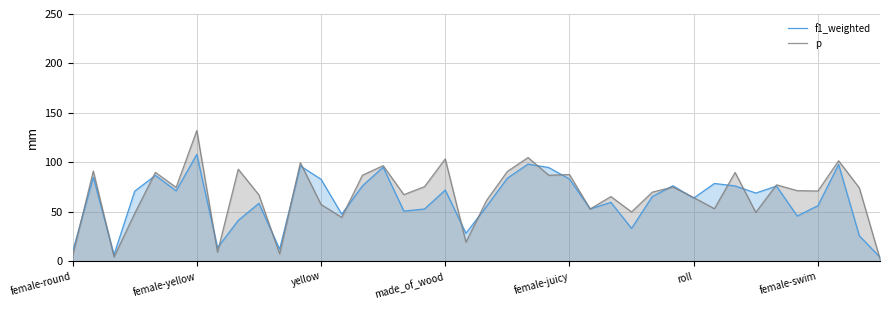

Between 32 and 13, which is larger?

32